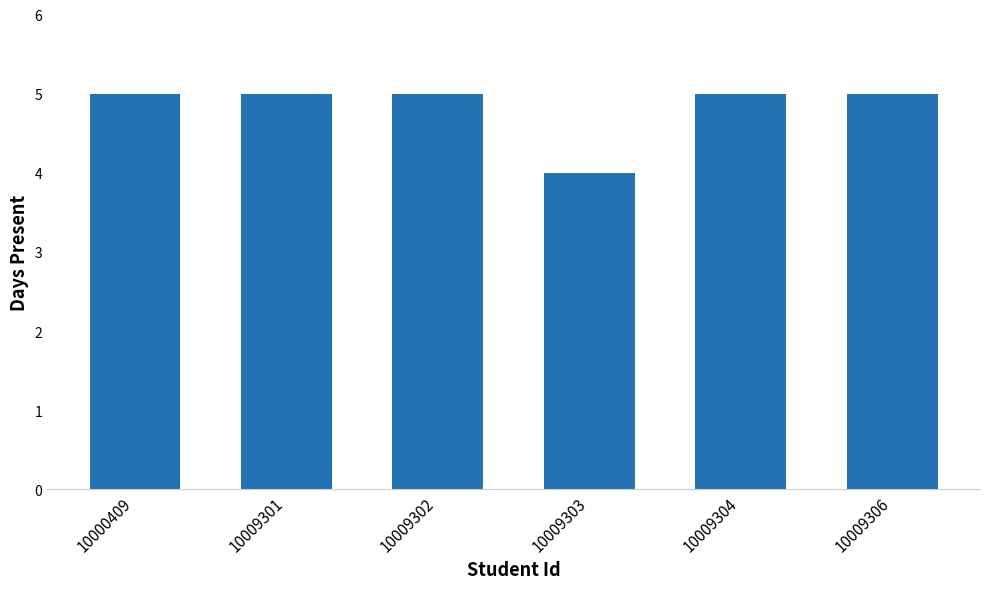

How many categories are shown in the chart?

6